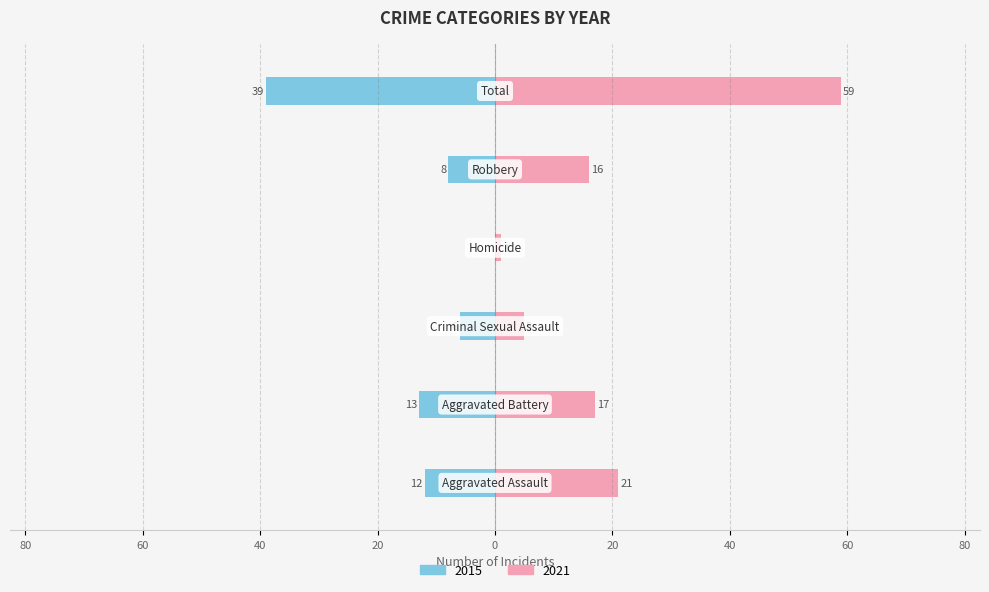

How many negative values does the 2015 series have?

5